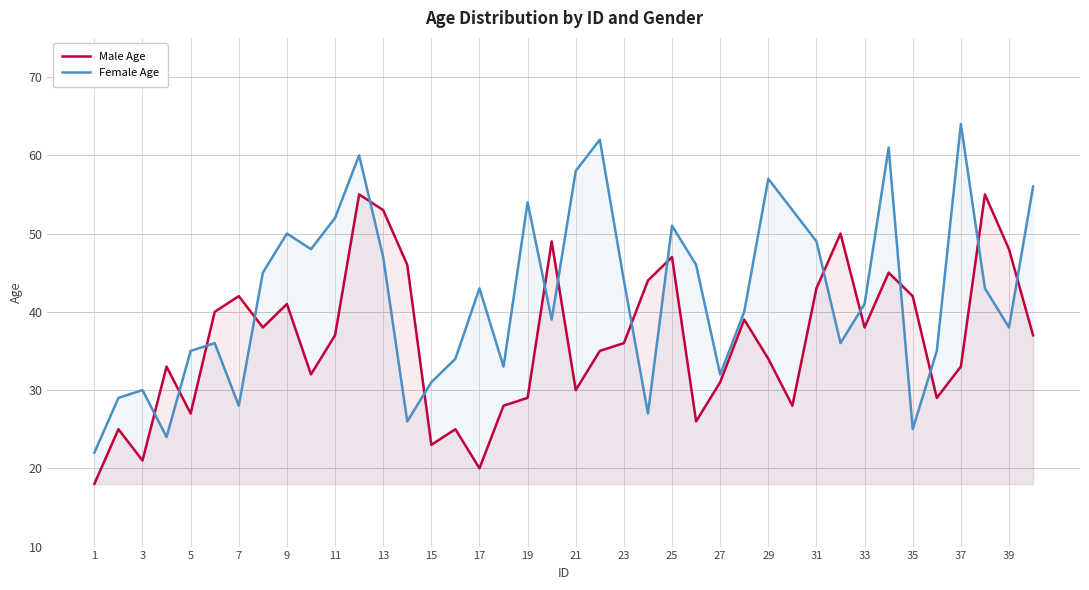

What is the sum of the Male Age values at 25 and 23?

83